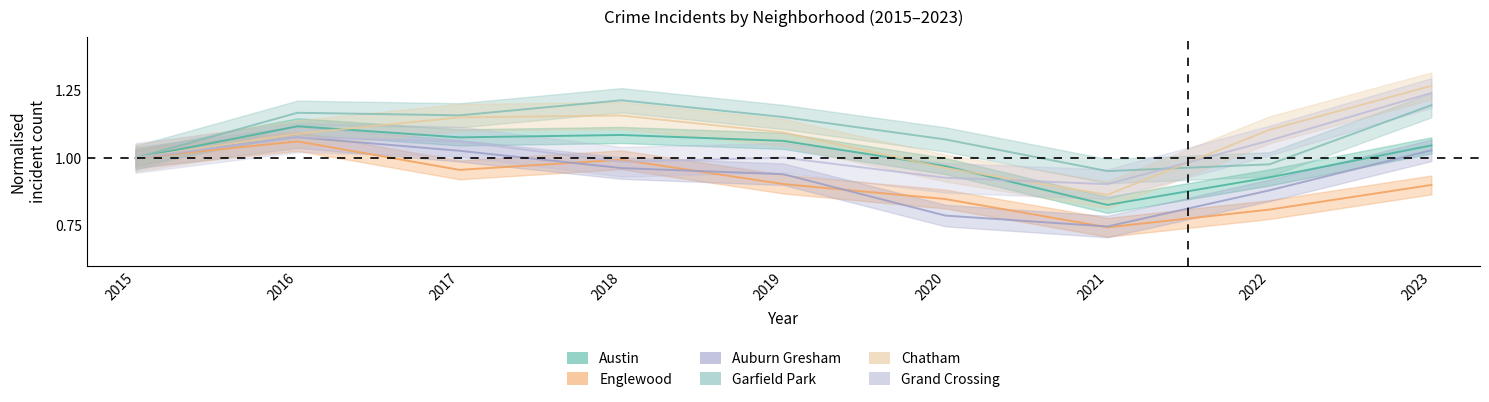

What are all the series names shown in the legend?

Austin, Englewood, Auburn Gresham, Garfield Park, Chatham, Grand Crossing